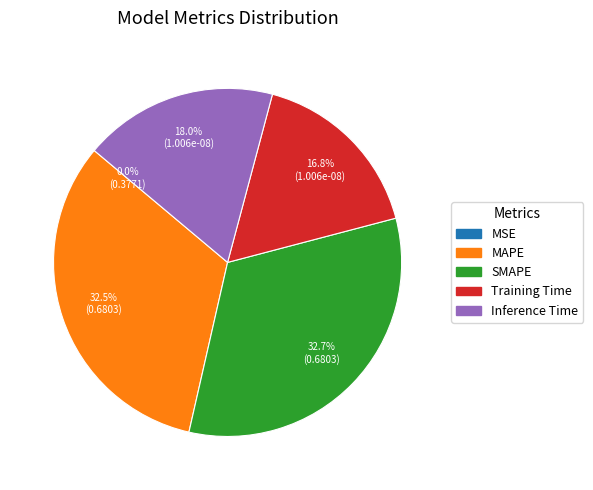

Which category has the smallest portion of the pie?

MSE